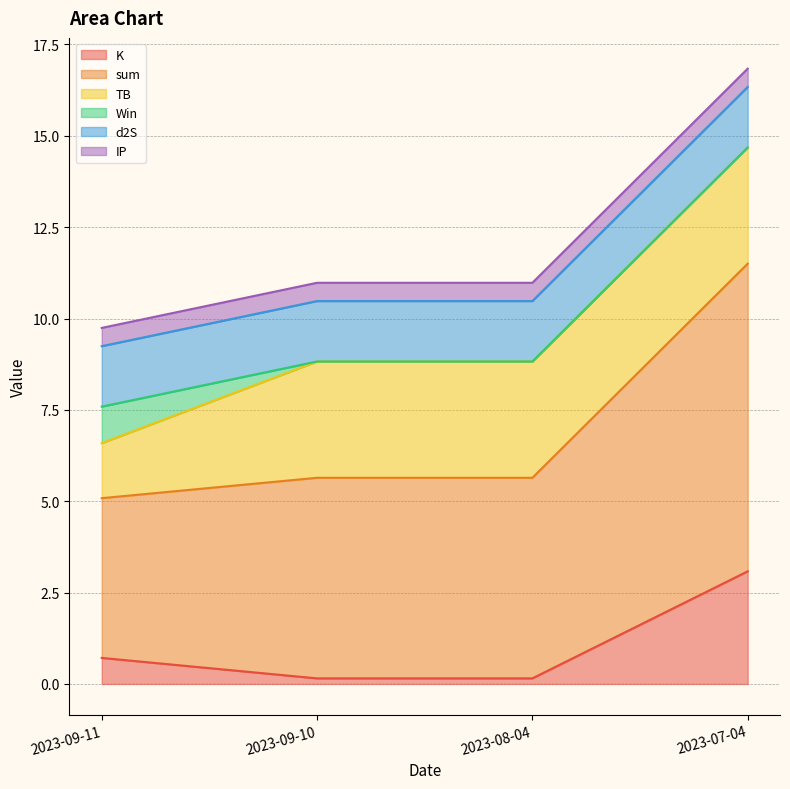

True or false: sum and Win intersect in this chart.

False